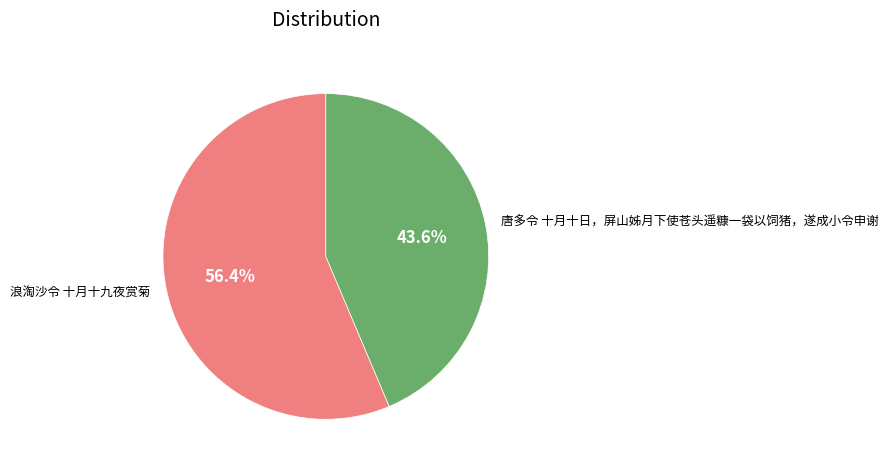

Rank the categories by value from highest to lowest.

浪淘沙令 十月十九夜赏菊, 唐多令 十月十日，屏山姊月下使苍头遥糠一袋以饲猪，遂成小令申谢